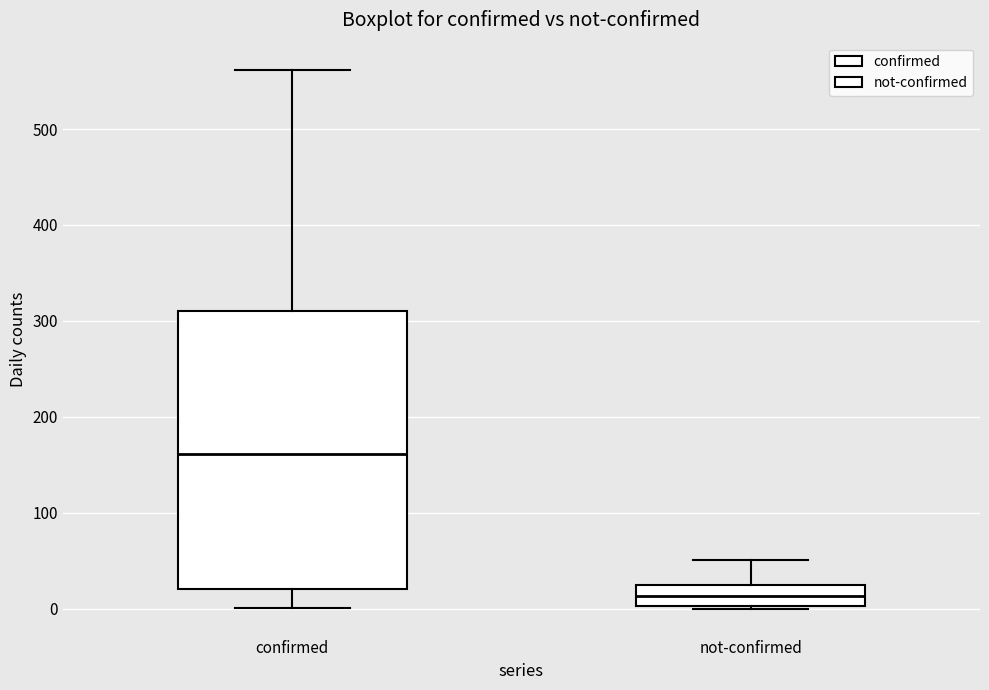

Reading left to right, transcribe this box plot: for each box, give where its median line is, the range the box spans, and where its two whiskers end, as read against the y-axis. The values are not printed on the chart, so give them approximately, as read against the axis.

confirmed: median 160, box 20 to 310, whiskers 0 to 560
not-confirmed: median 10, box 0 to 20, whiskers 0 to 50